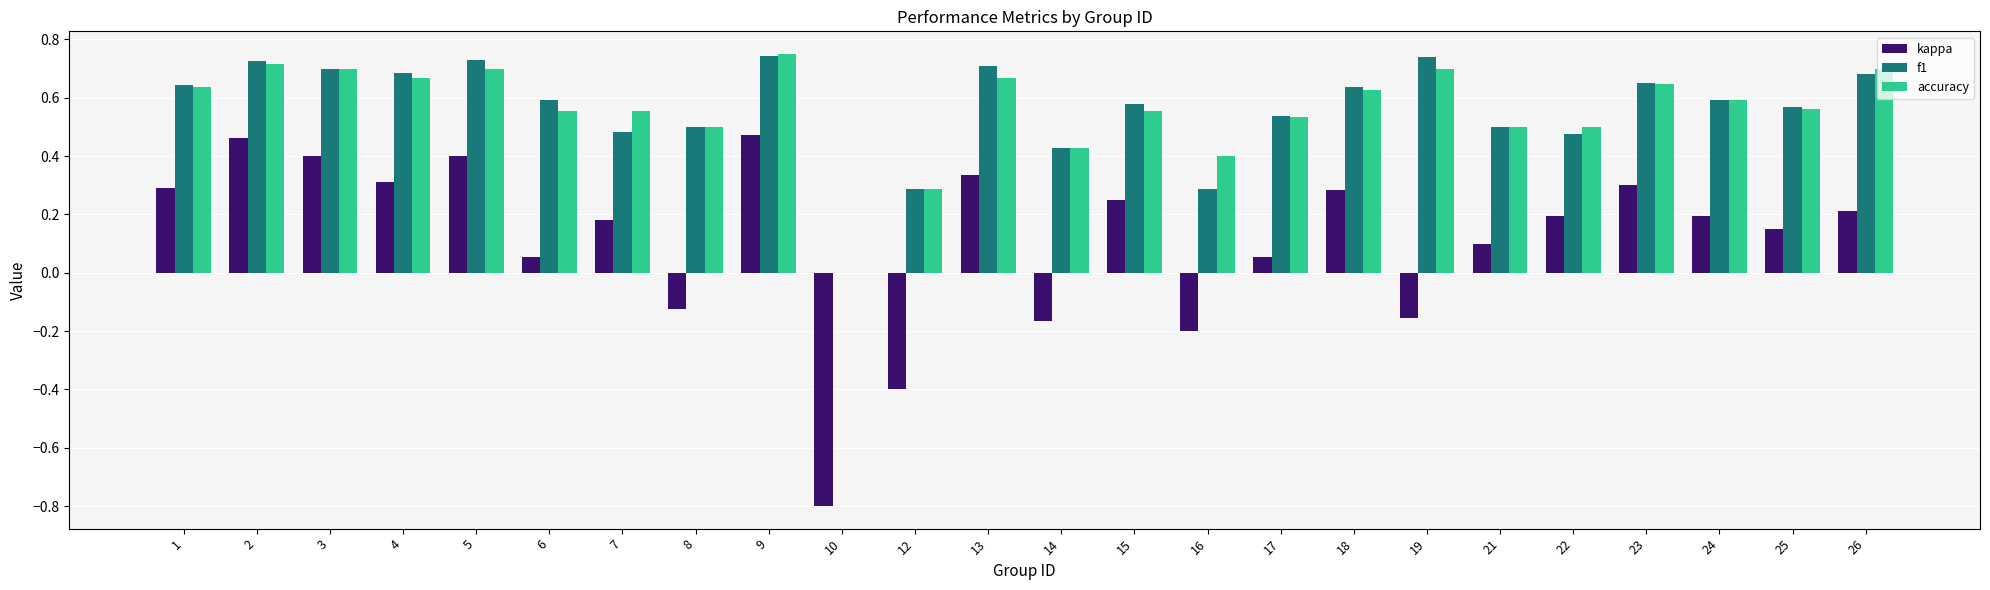

How many values in the f1 series exceed 0?

23